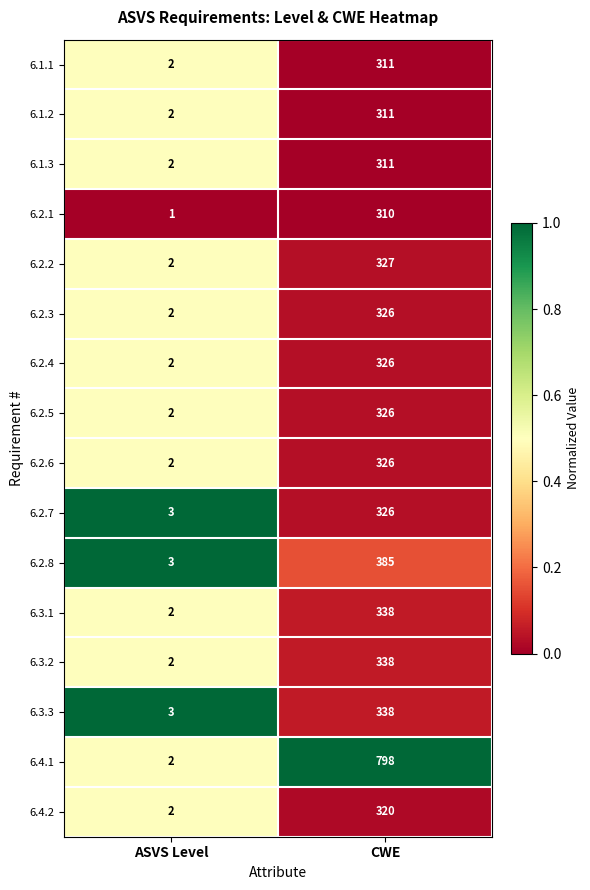

What is the difference between the maximum and minimum values in the 6.4.2 series?

318